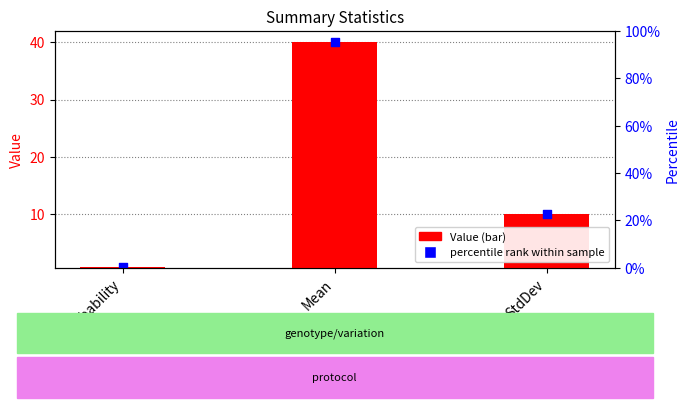

What is the change in value from Mean to StdDev?

-30.0